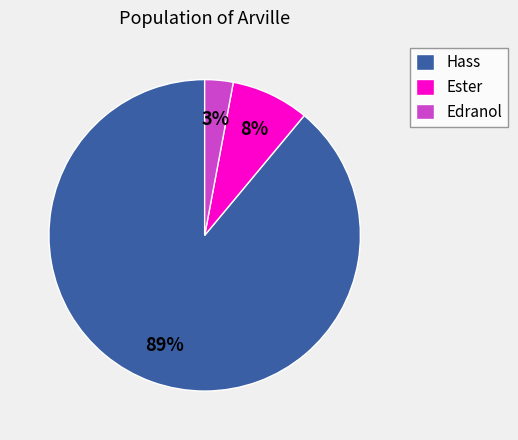

How many segments does this pie chart have?

3